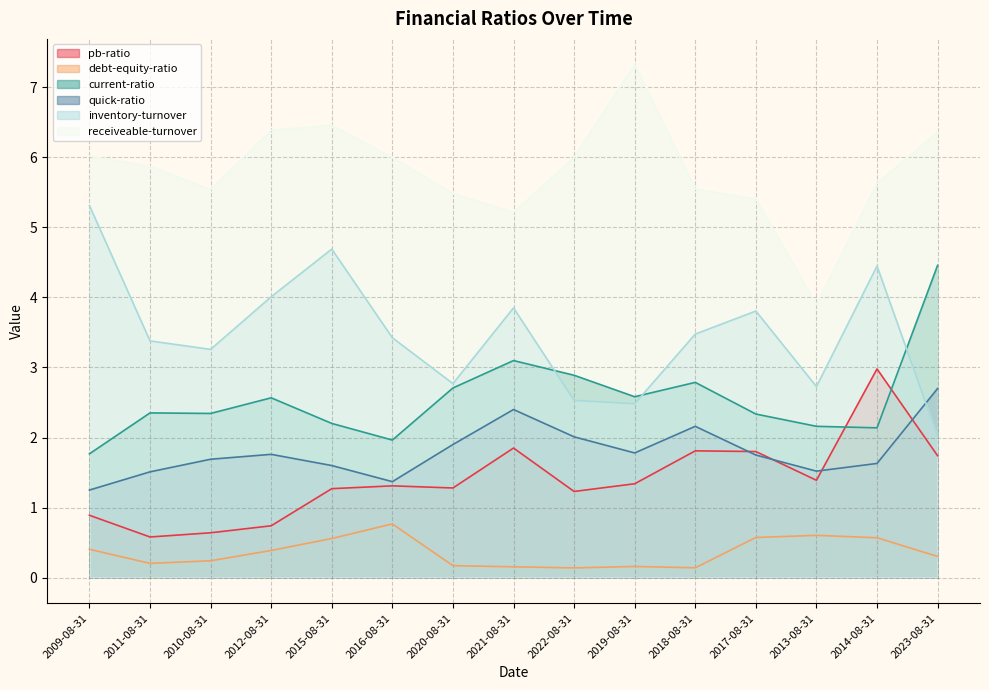

In inventory-turnover, how many points are higher than both neighbors (excluding endpoints)?

4